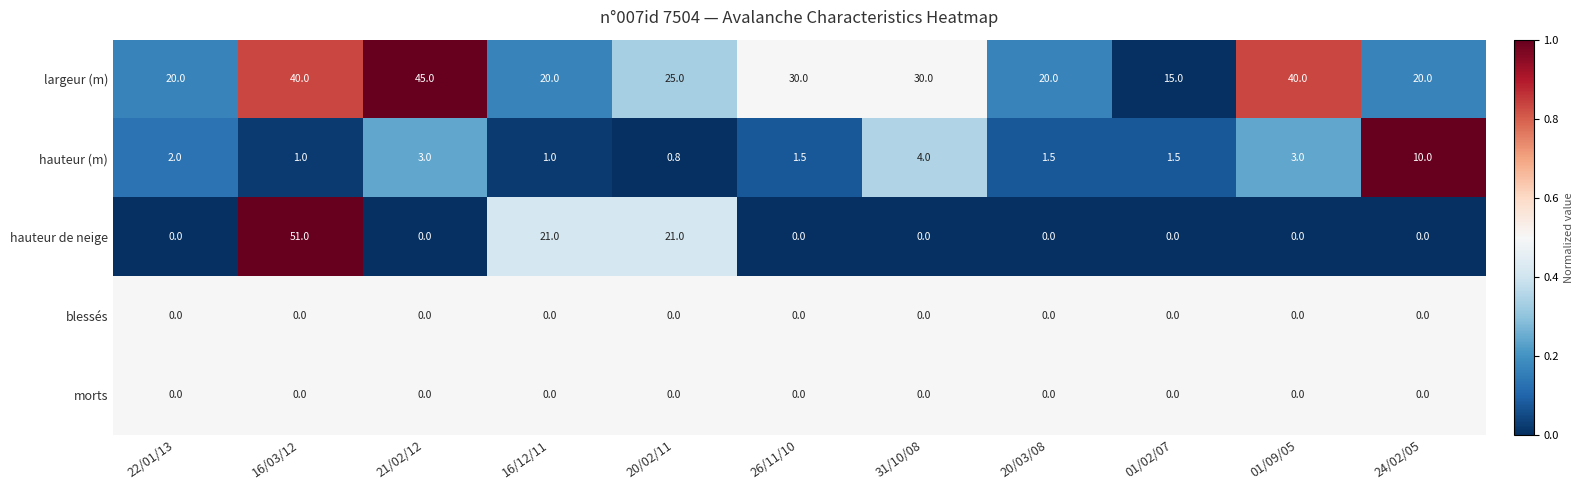

Which series changed the most between 31/10/08 and 24/02/05?

largeur (m)